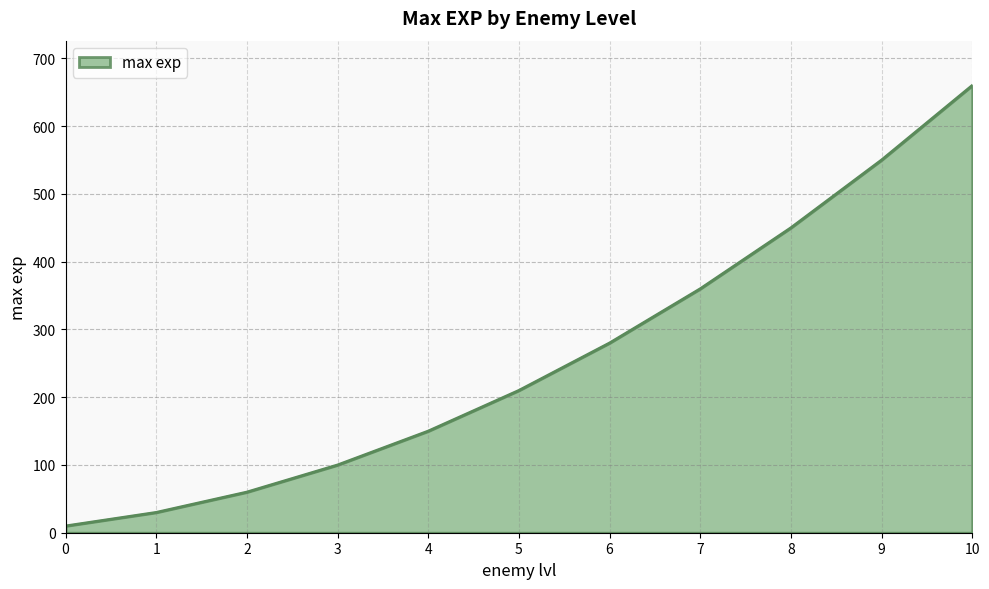

Is it true that the value at 7 is 618?

False